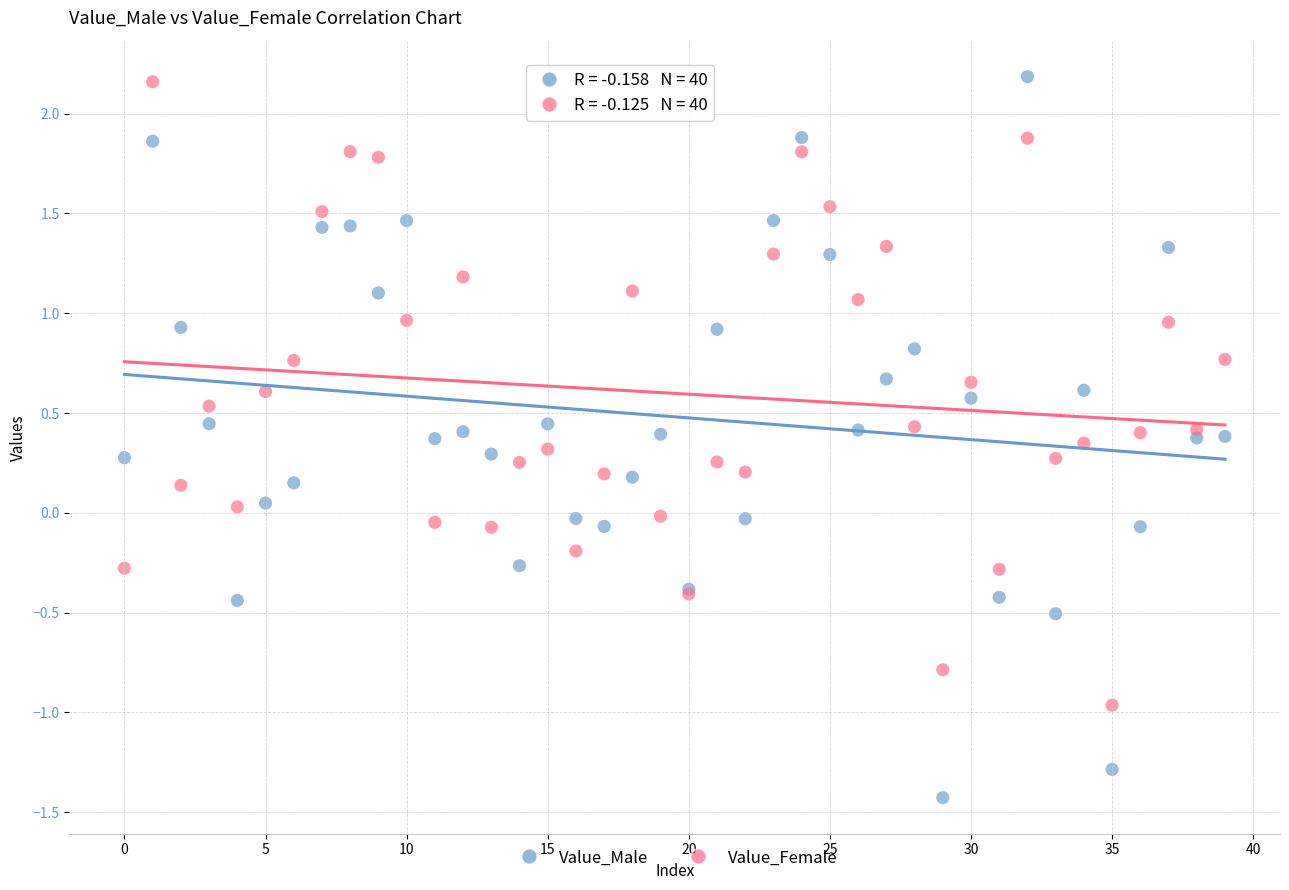

Which series contains the lowest Y value?

Value_Male